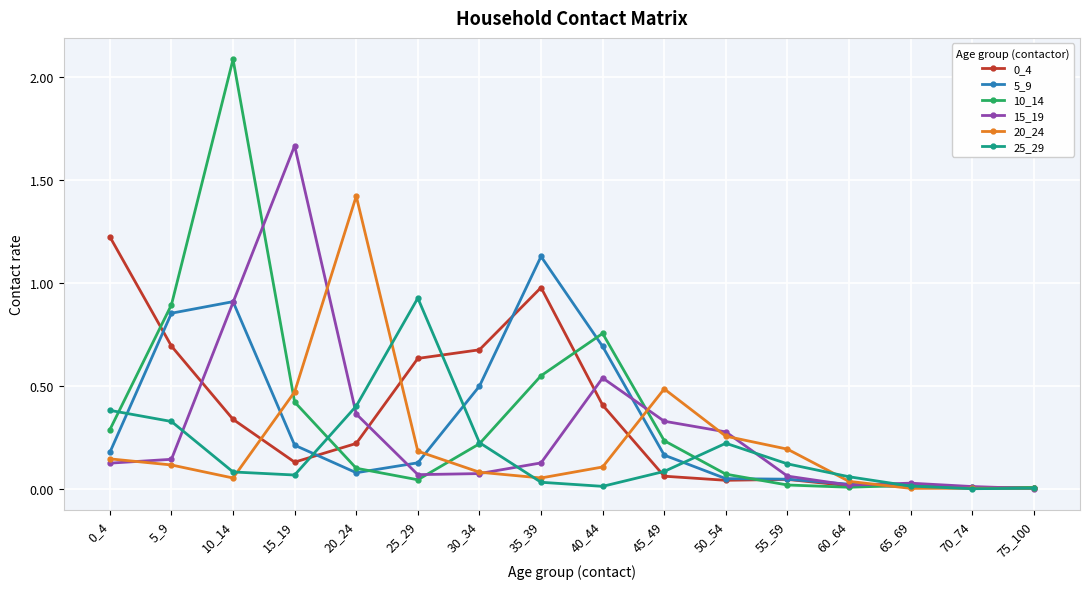

At which category does 5_9 reach its first local valley?

20_24